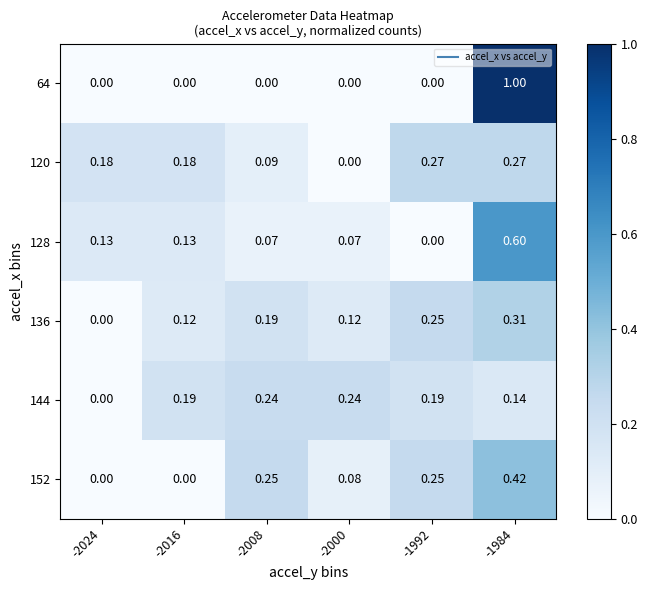

At which category is the sum across all series the highest?

-1984